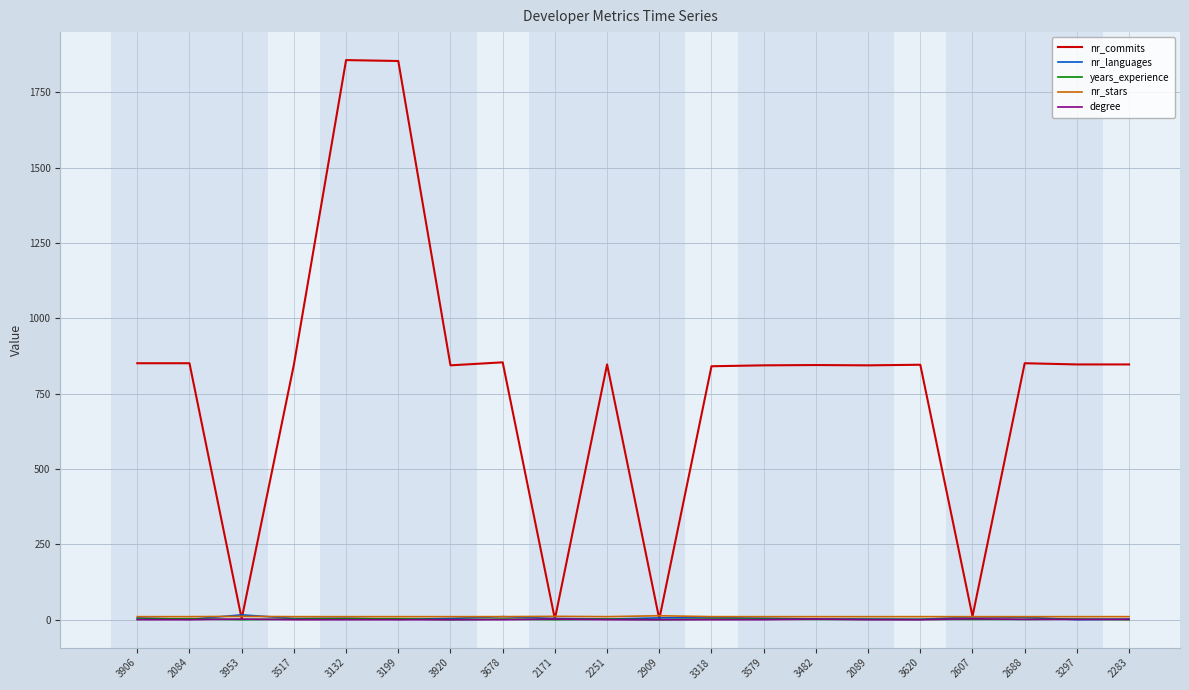

In nr_stars, how many points are higher than both neighbors (excluding endpoints)?

3